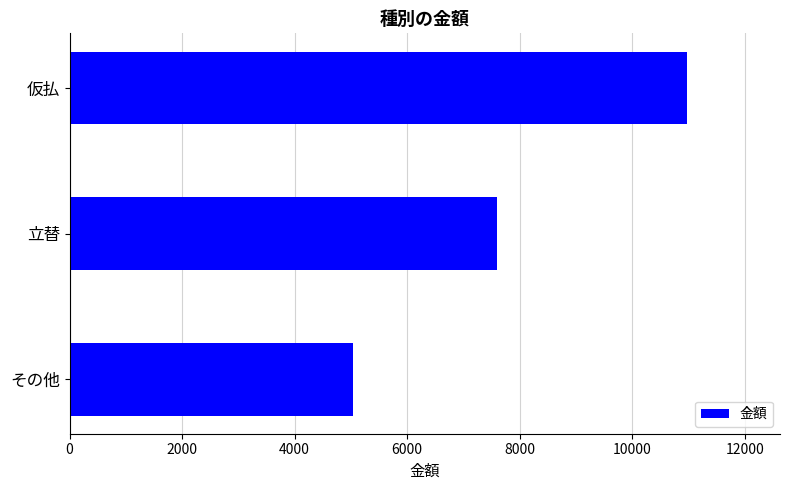

What is the smallest value displayed?

5030